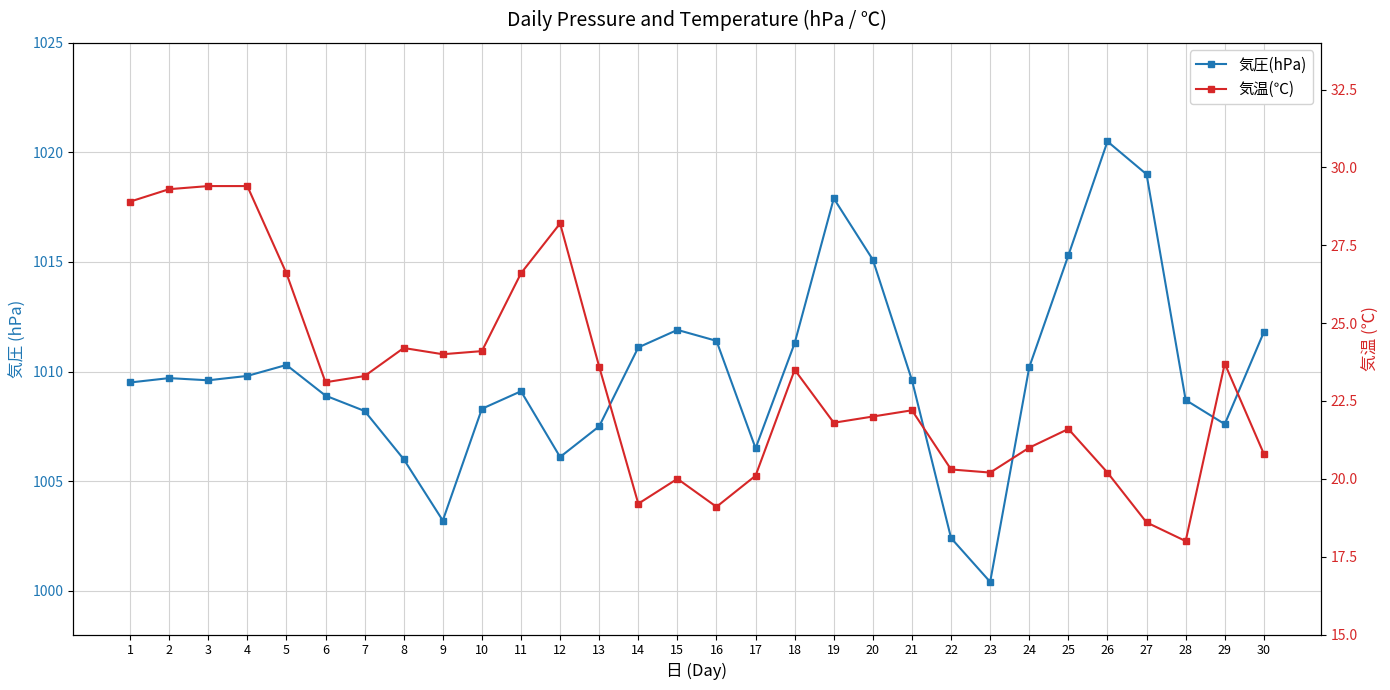

Reading left to right, what are all the values shown in this chart?

気圧(hPa): 1=1009.5	2=1009.7	3=1009.6	4=1009.8	5=1010.3	6=1008.9	7=1008.2	8=1006.0	9=1003.2	10=1008.3	11=1009.1	12=1006.1	13=1007.5	14=1011.1	15=1011.9	16=1011.4	17=1006.5	18=1011.3	19=1017.9	20=1015.1	21=1009.6	22=1002.4	23=1000.4	24=1010.2	25=1015.3	26=1020.5	27=1019.0	28=1008.7	29=1007.6	30=1011.8
気温(℃): 1=28.9	2=29.3	3=29.4	4=29.4	5=26.6	6=23.1	7=23.3	8=24.2	9=24.0	10=24.1	11=26.6	12=28.2	13=23.6	14=19.2	15=20.0	16=19.1	17=20.1	18=23.5	19=21.8	20=22.0	21=22.2	22=20.3	23=20.2	24=21.0	25=21.6	26=20.2	27=18.6	28=18.0	29=23.7	30=20.8